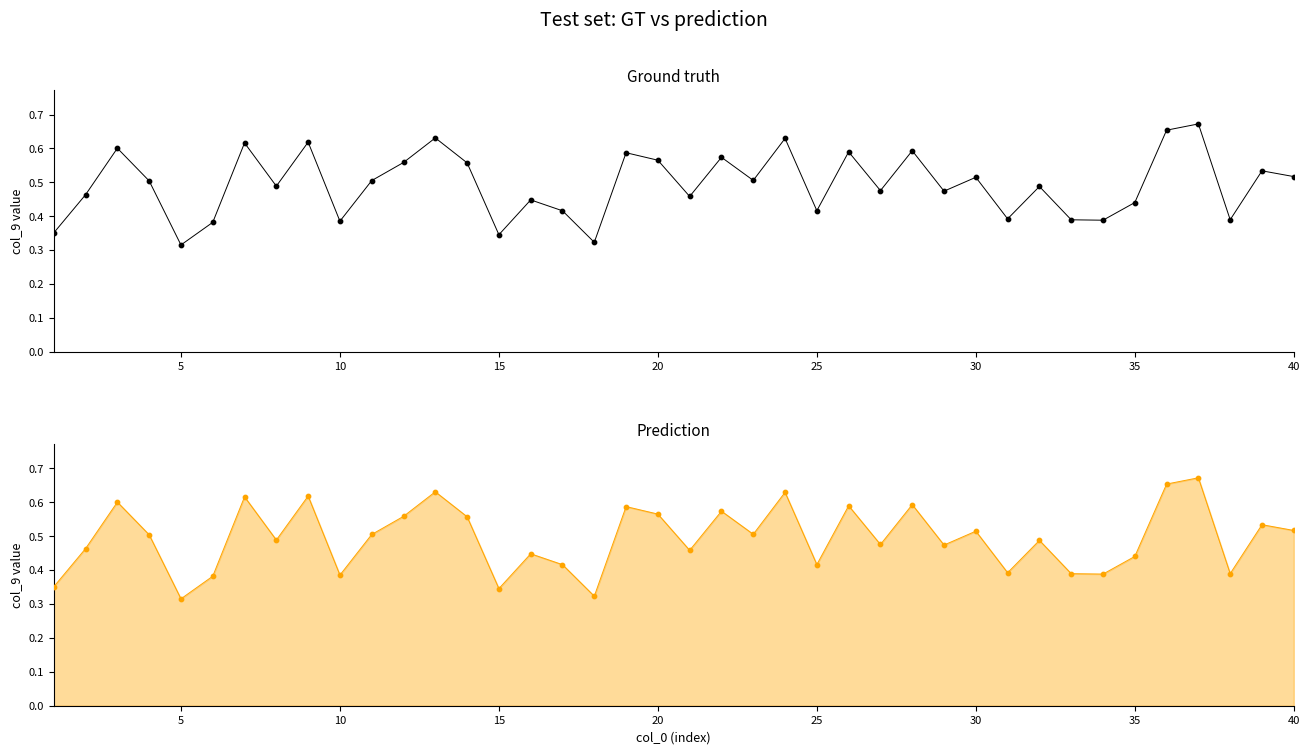

Which series contains the lowest Y value?

Ground truth